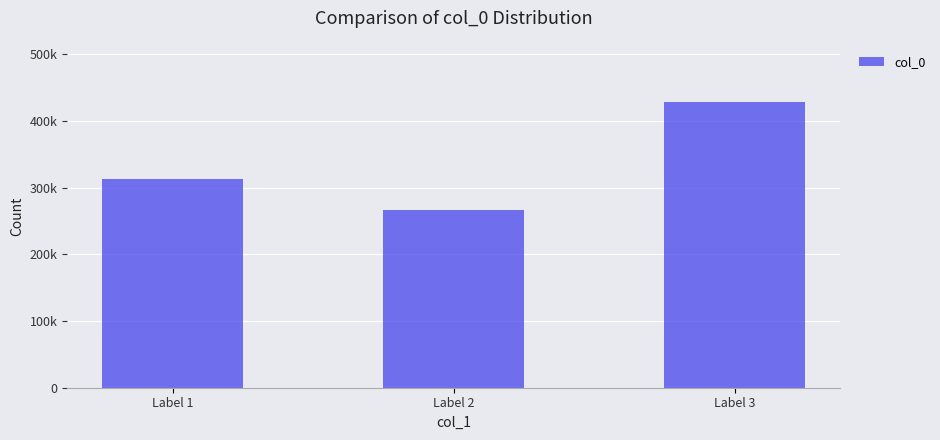

Are the bars grouped side by side (vs. stacked)?

No